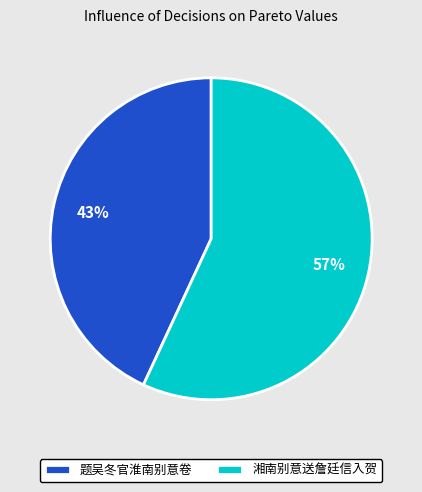

What is the majority slice?

湘南别意送詹廷信入贺